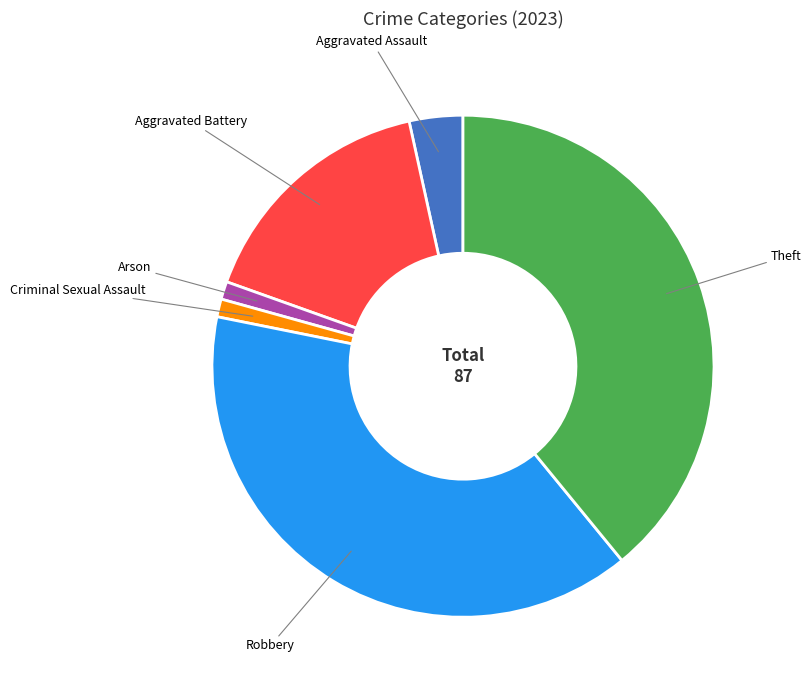

Is the sum of Theft and Criminal Sexual Assault greater than half?

No